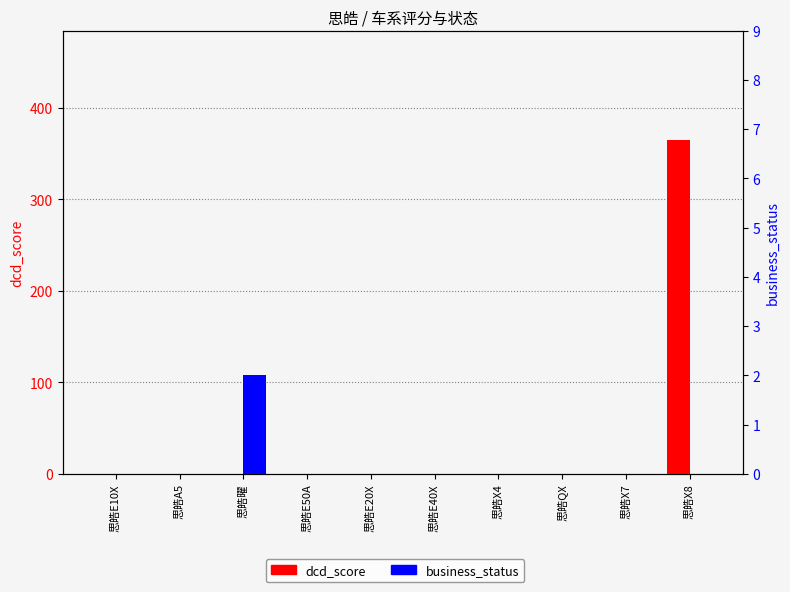

What position from the left is 思皓X8?

10